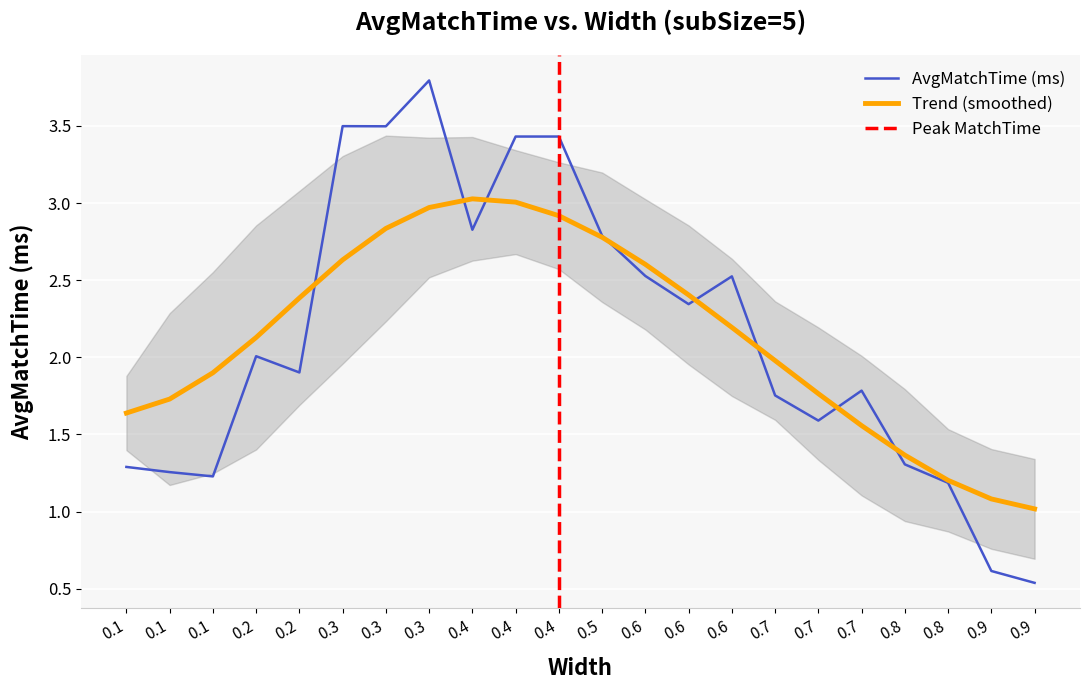

Reading right to left, what are all the values shown in this chart?

0.5	0.6	1.2	1.3	1.8	1.6	1.8	2.5	2.3	2.5	2.8	3.4	3.4	2.8	3.8	3.5	3.5	1.9	2.0	1.2	1.3	1.3